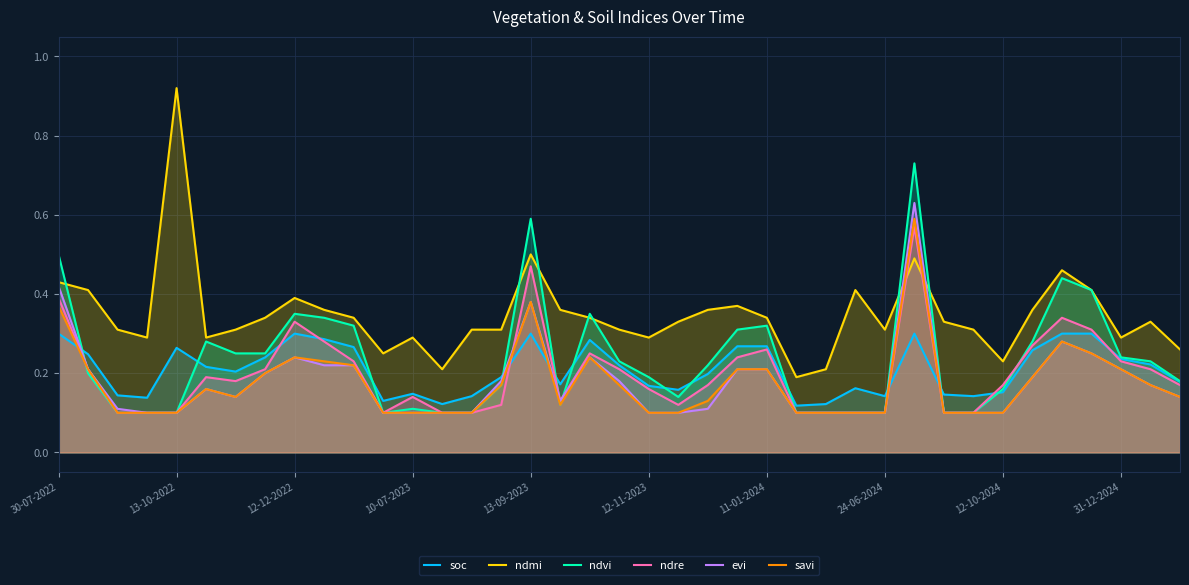

Where is the first local maximum for ndmi?

13-10-2022